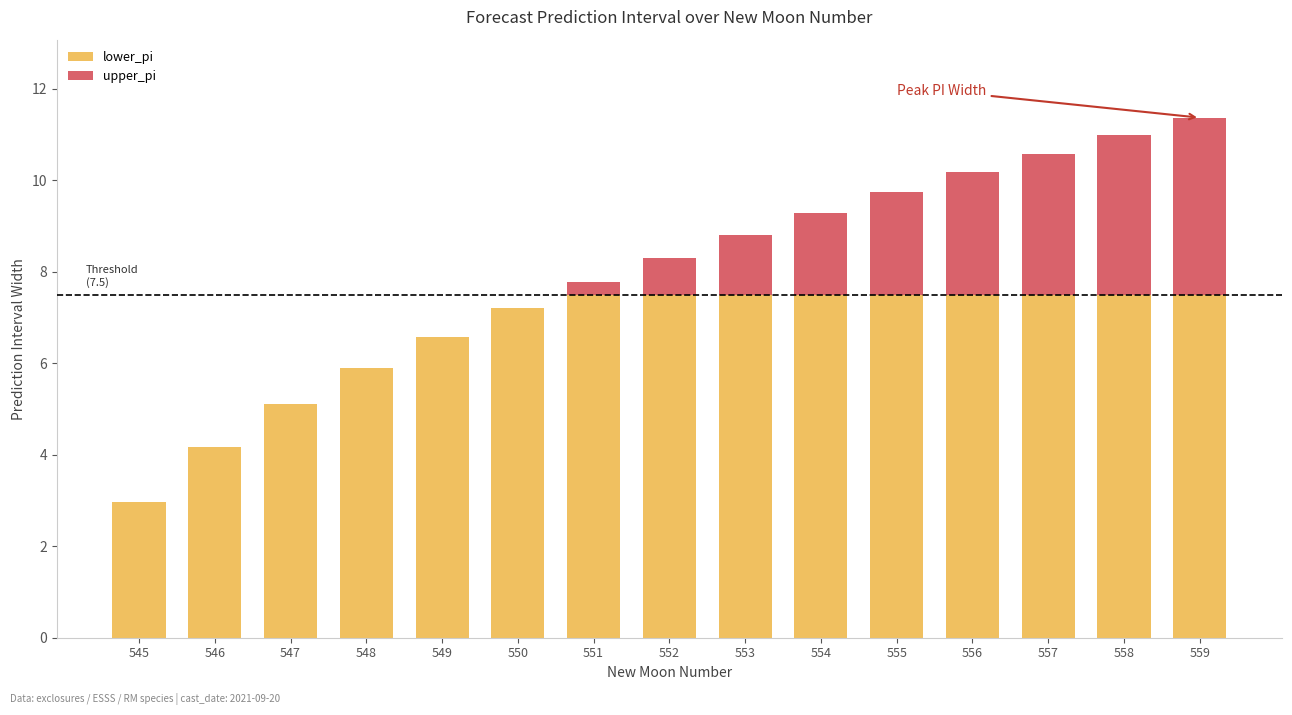

What is the maximum value for lower_pi?

7.5